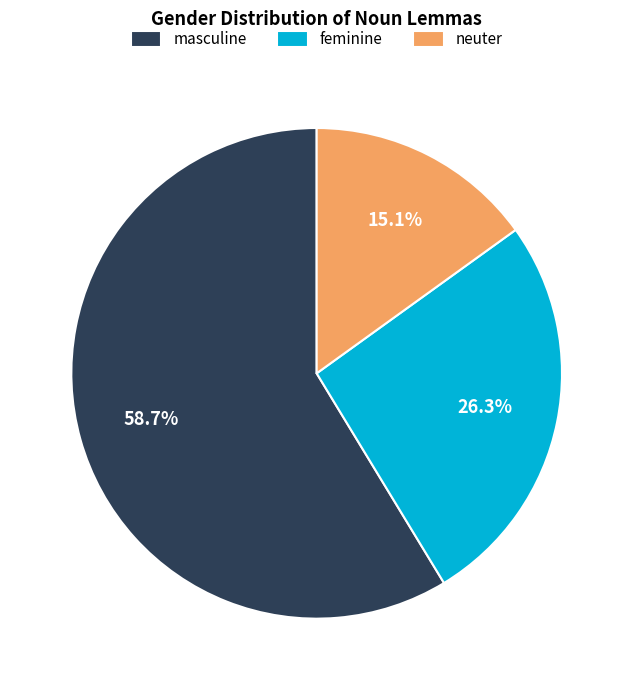

How many segments does this pie chart have?

3